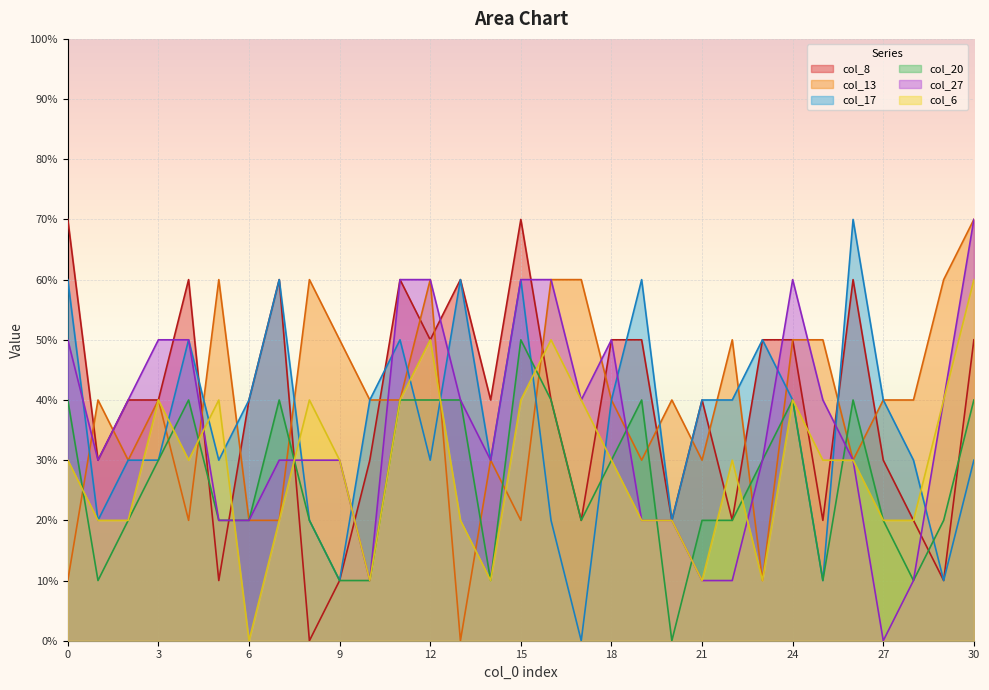

How many lines are shown in the chart?

6